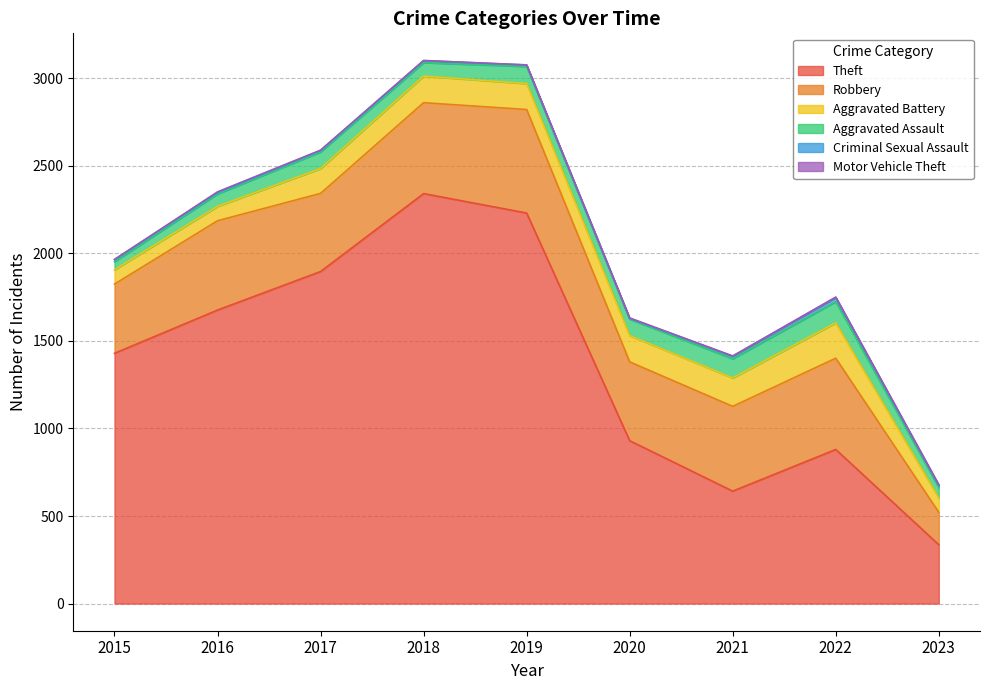

What are all the series names shown in the legend?

Theft, Robbery, Aggravated Battery, Aggravated Assault, Criminal Sexual Assault, Motor Vehicle Theft